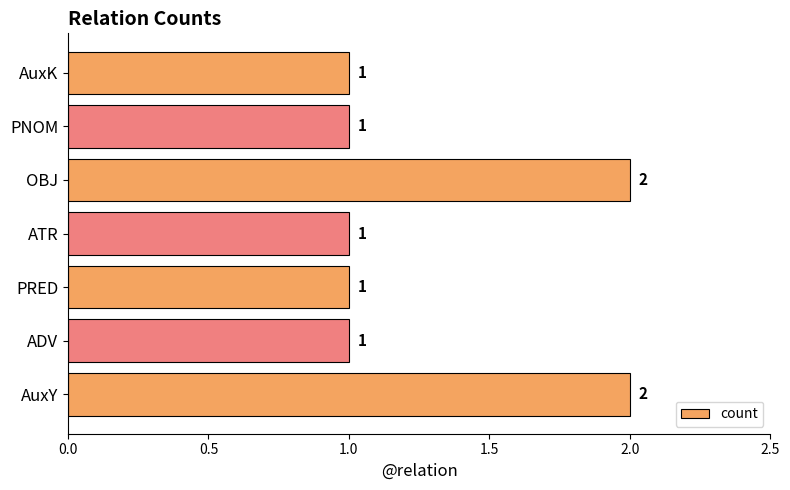

Approximately how many times larger is the value at PNOM compared to AuxK?

1.0